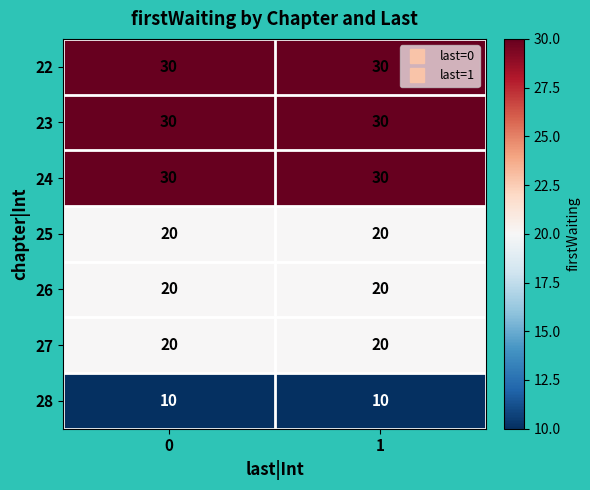

The value of 28 at 0 is 10. True or false?

True